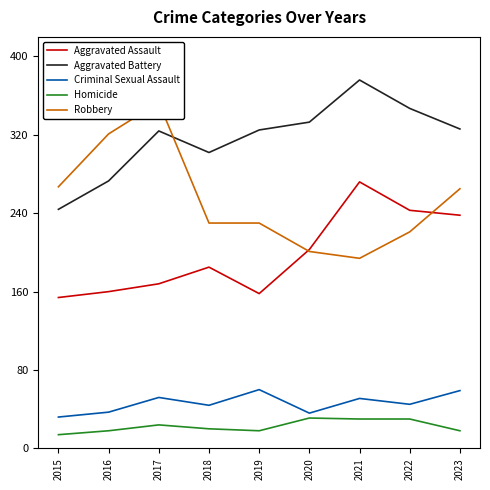

Where is the first local maximum for Criminal Sexual Assault?

2017